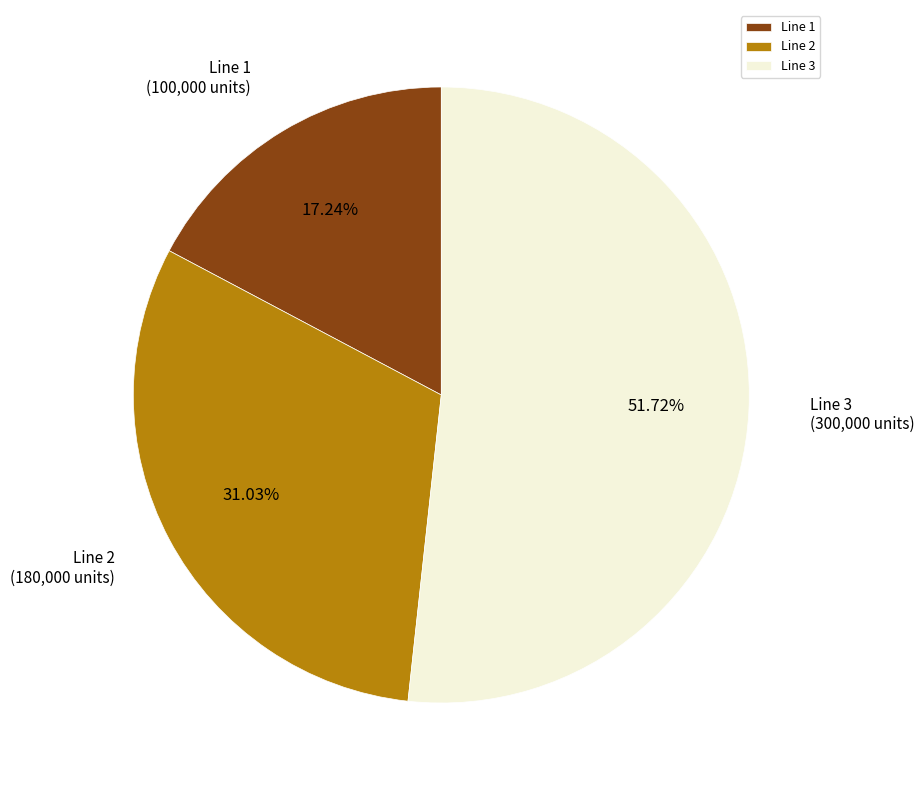

How many slices are in this pie chart?

3